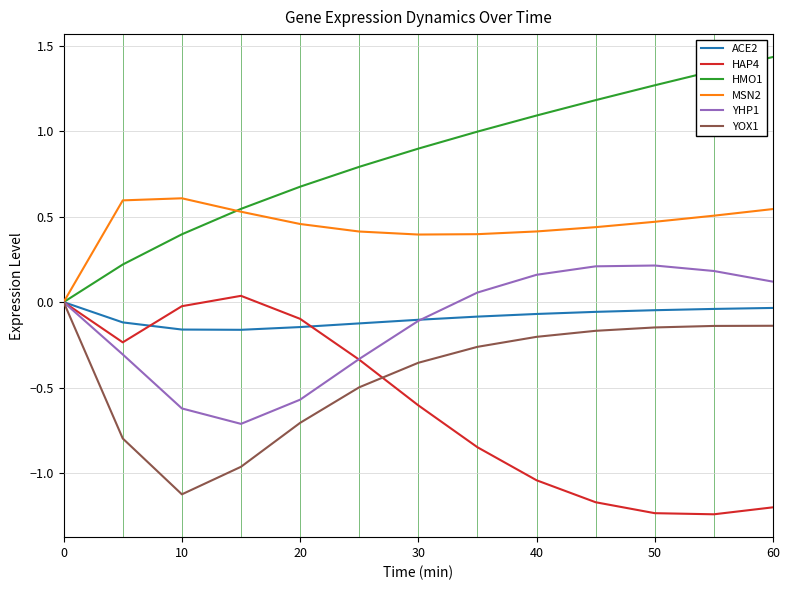

What is the lowest value of the YOX1 series?

-1.1